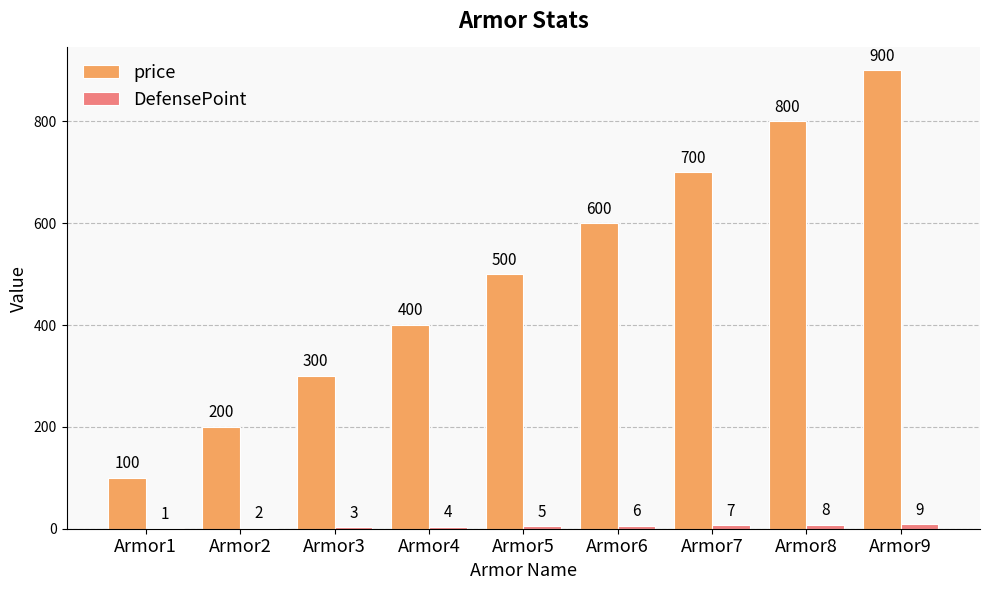

What is the sum of the price values at Armor6 and Armor8?

1400